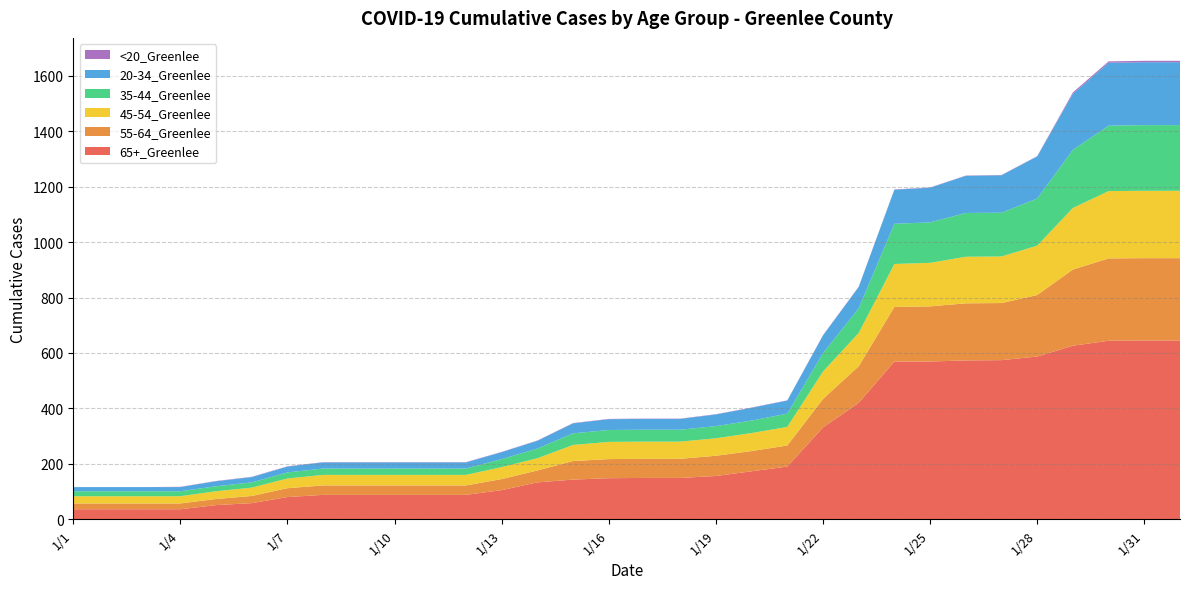

Reading left to right, list all the values displayed in this chart.

65+_Greenlee: 1/1=36	1/2=36	1/3=36	1/4=36	1/5=51	1/6=58	1/7=80	1/8=88	1/9=88	1/10=88	1/11=88	1/12=88	1/13=105	1/14=133	1/15=143	1/16=148	1/17=149	1/18=149	1/19=156	1/20=173	1/21=190	1/22=331	1/23=420	1/24=569	1/25=569	1/26=573	1/27=574	1/28=587	1/29=626	1/30=644	1/31=645	2/1=645
55-64_Greenlee: 1/1=21	1/2=21	1/3=21	1/4=21	1/5=22	1/6=26	1/7=32	1/8=34	1/9=34	1/10=34	1/11=34	1/12=34	1/13=40	1/14=43	1/15=67	1/16=69	1/17=69	1/18=69	1/19=73	1/20=73	1/21=76	1/22=103	1/23=132	1/24=197	1/25=199	1/26=206	1/27=206	1/28=222	1/29=275	1/30=297	1/31=297	2/1=297
45-54_Greenlee: 1/1=26	1/2=26	1/3=26	1/4=26	1/5=28	1/6=30	1/7=35	1/8=38	1/9=38	1/10=38	1/11=38	1/12=38	1/13=43	1/14=44	1/15=58	1/16=62	1/17=62	1/18=62	1/19=63	1/20=65	1/21=67	1/22=99	1/23=120	1/24=155	1/25=157	1/26=168	1/27=168	1/28=178	1/29=222	1/30=243	1/31=243	2/1=243
35-44_Greenlee: 1/1=18	1/2=18	1/3=18	1/4=18	1/5=18	1/6=19	1/7=22	1/8=23	1/9=23	1/10=23	1/11=23	1/12=23	1/13=29	1/14=35	1/15=42	1/16=43	1/17=43	1/18=43	1/19=44	1/20=45	1/21=48	1/22=66	1/23=89	1/24=145	1/25=146	1/26=158	1/27=158	1/28=170	1/29=210	1/30=236	1/31=237	2/1=237
20-34_Greenlee: 1/1=15	1/2=15	1/3=15	1/4=15	1/5=18	1/6=19	1/7=21	1/8=22	1/9=22	1/10=22	1/11=22	1/12=22	1/13=25	1/14=28	1/15=36	1/16=39	1/17=39	1/18=39	1/19=42	1/20=46	1/21=47	1/22=64	1/23=77	1/24=123	1/25=125	1/26=134	1/27=135	1/28=152	1/29=202	1/30=227	1/31=227	2/1=227
<20_Greenlee: 1/1=0	1/2=0	1/3=0	1/4=1	1/5=1	1/6=1	1/7=1	1/8=1	1/9=1	1/10=1	1/11=1	1/12=1	1/13=1	1/14=1	1/15=1	1/16=1	1/17=1	1/18=1	1/19=1	1/20=1	1/21=1	1/22=1	1/23=1	1/24=1	1/25=1	1/26=1	1/27=1	1/28=1	1/29=5	1/30=5	1/31=5	2/1=5